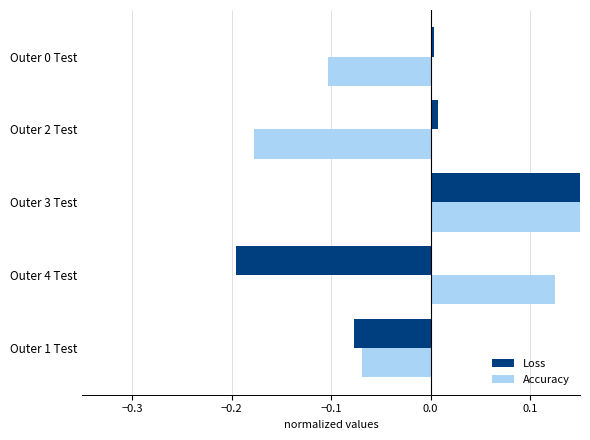

How many values in Loss are above zero?

3